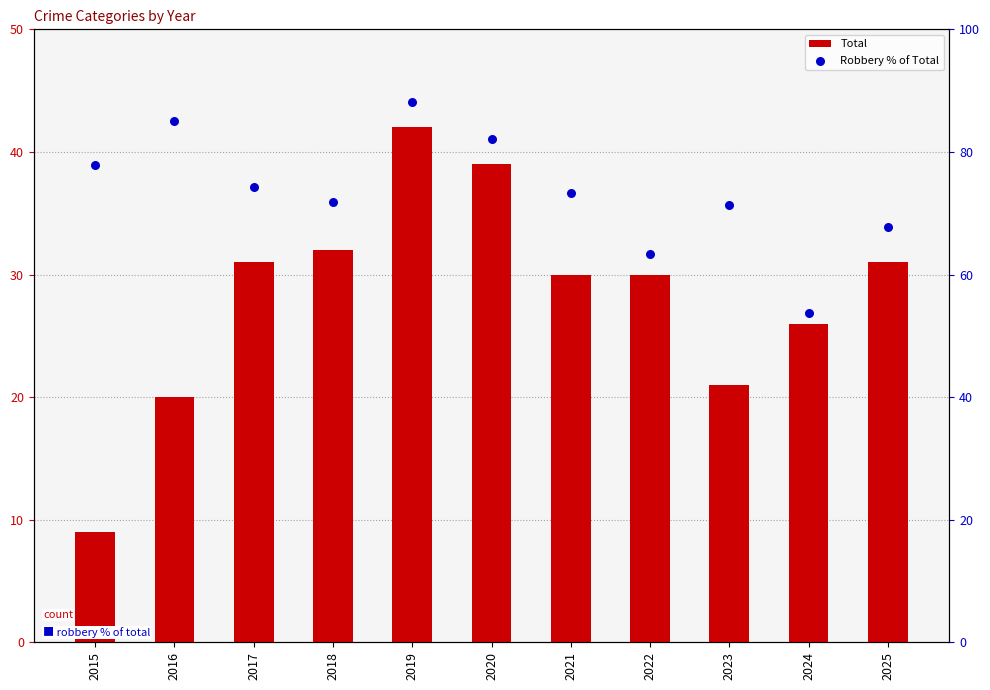

Which series has the largest total across all categories?

Robbery % of Total